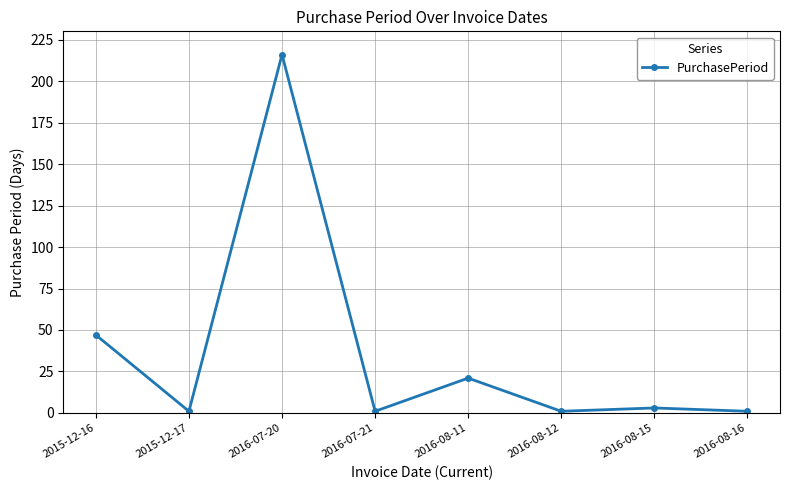

The value at 2015-12-16 is 84. True or false?

False